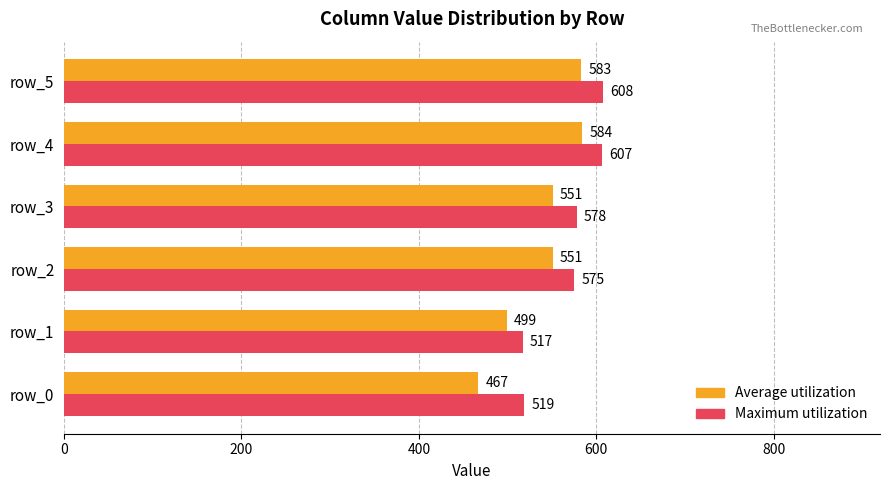

What is the highest value of the Maximum utilization series?

608